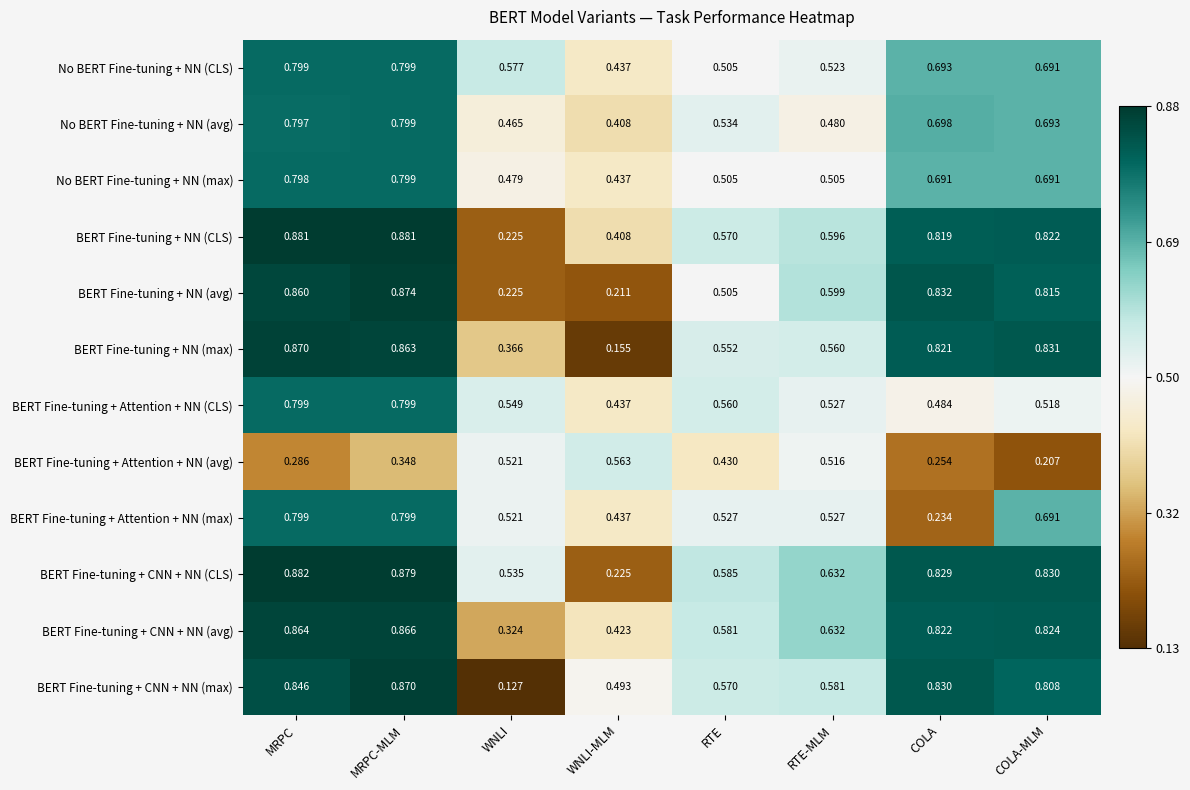

At which label is BERT Fine-tuning + NN (CLS) closest to 0?

WNLI